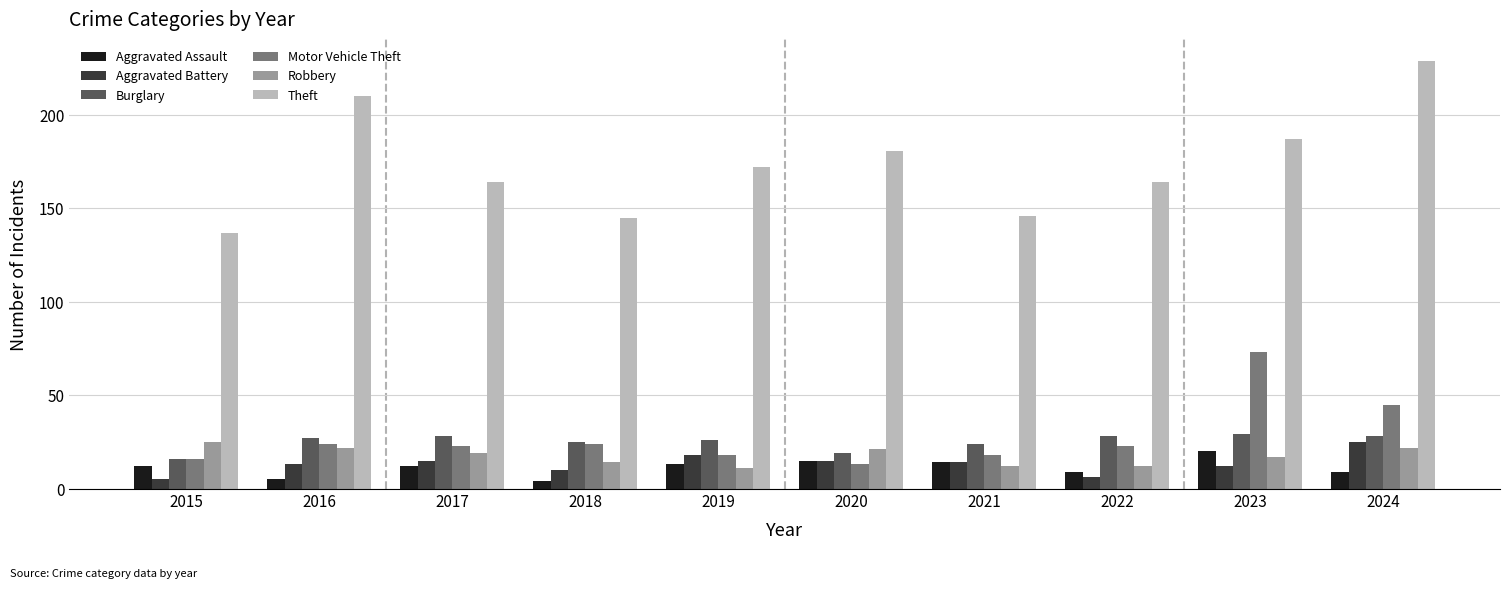

Read the Motor Vehicle Theft value at 2024.

45